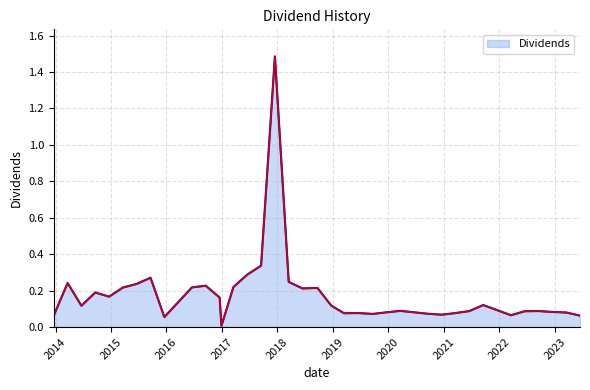

What is the greatest value displayed?

1.5